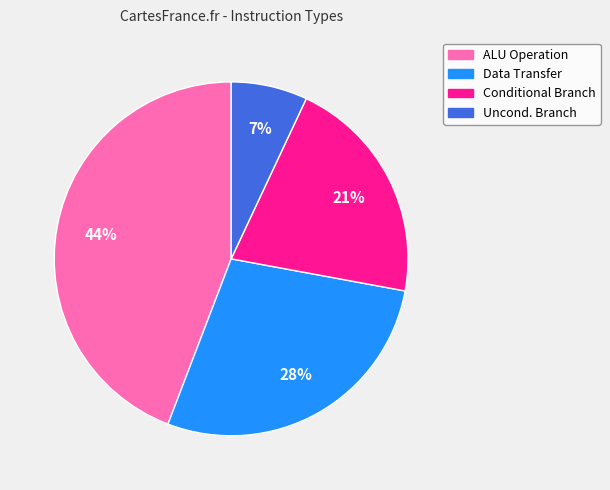

Between Uncond. Branch and Data Transfer, which is larger?

Data Transfer